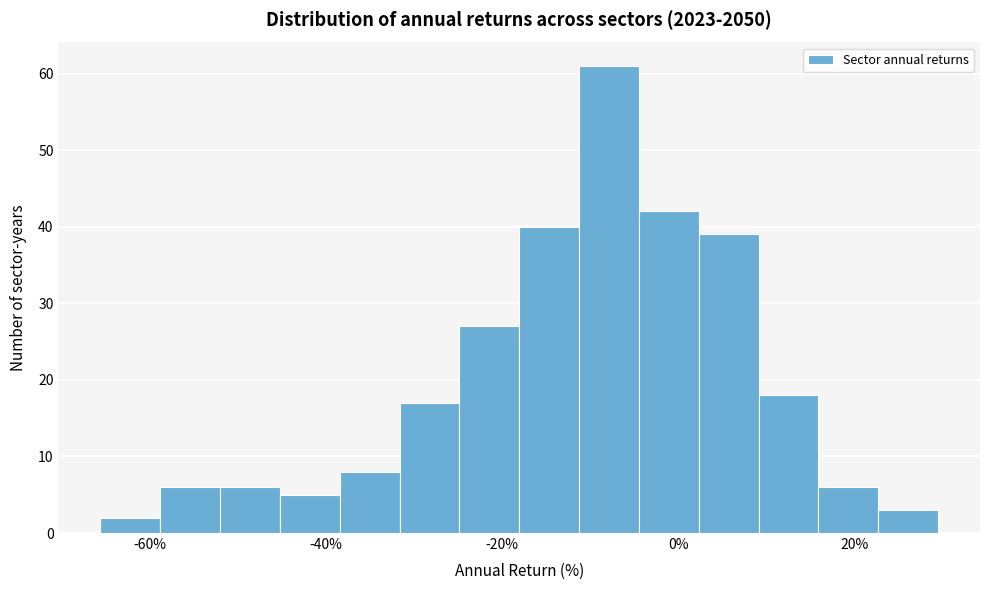

Around what value on the x-axis is the tallest bar? Give the approximate position of its centre, as read against the axis.

-8